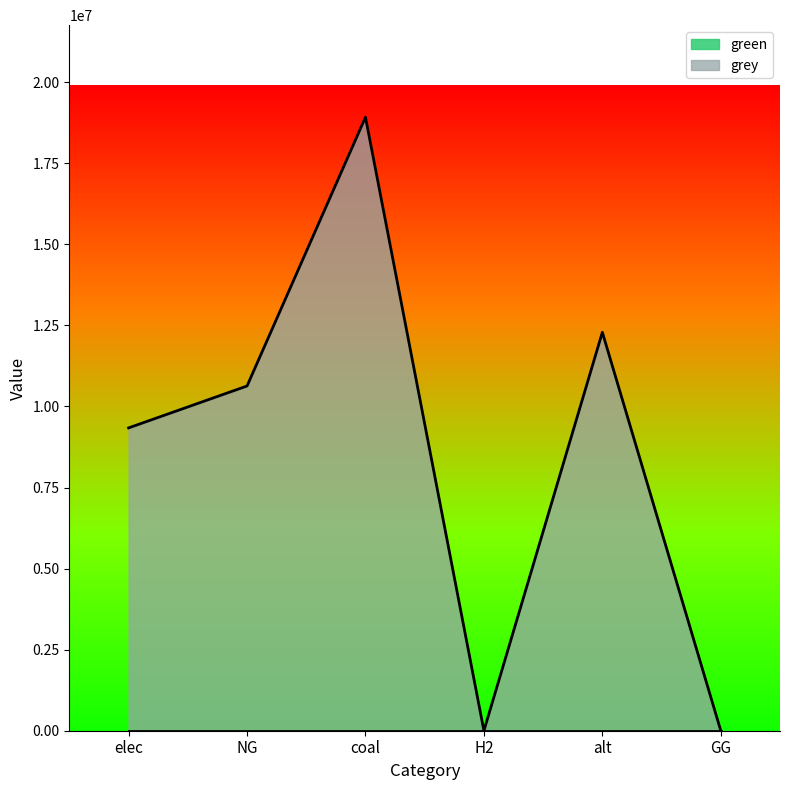

Rank the categories by value from highest to lowest.

coal, alt, NG, elec, H2, GG